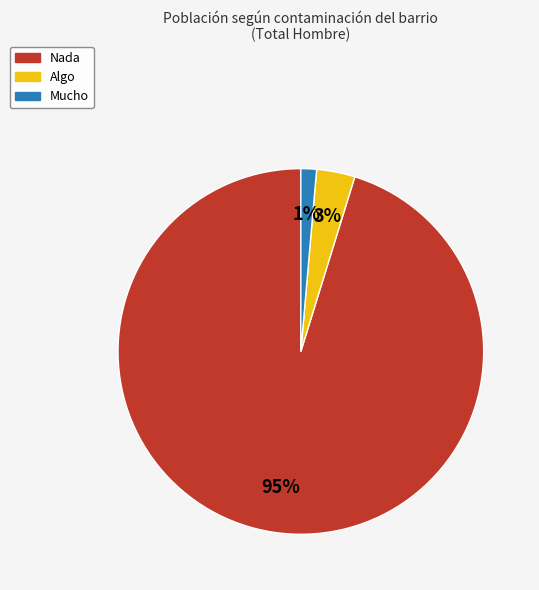

What percentage is the Mucho slice, to the nearest percent?

1%